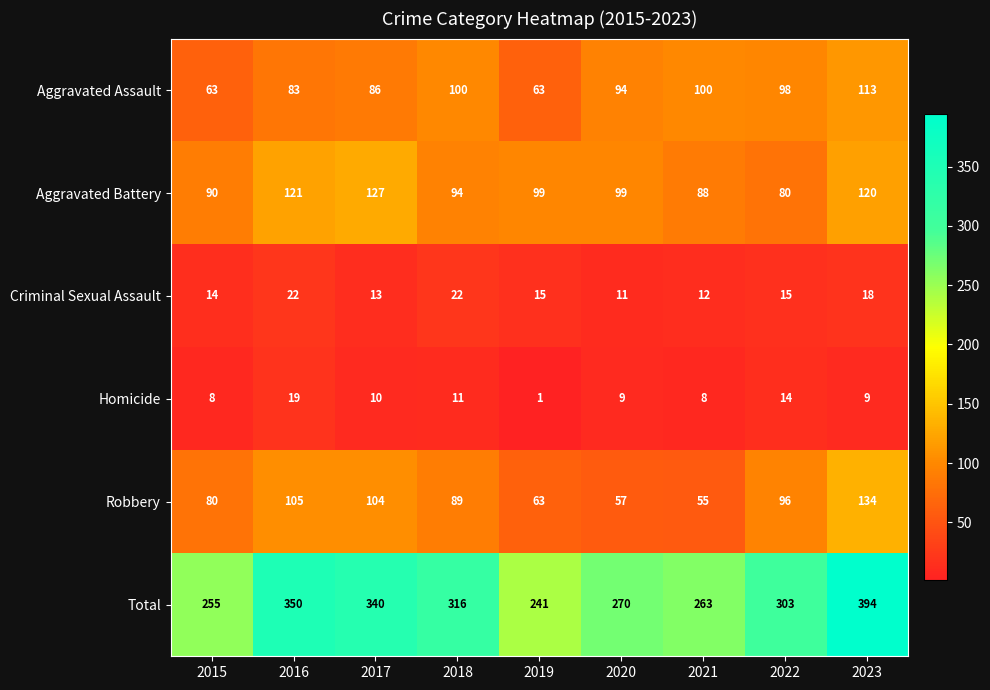

What value does the Robbery series have at 2017, to the nearest 10?

100